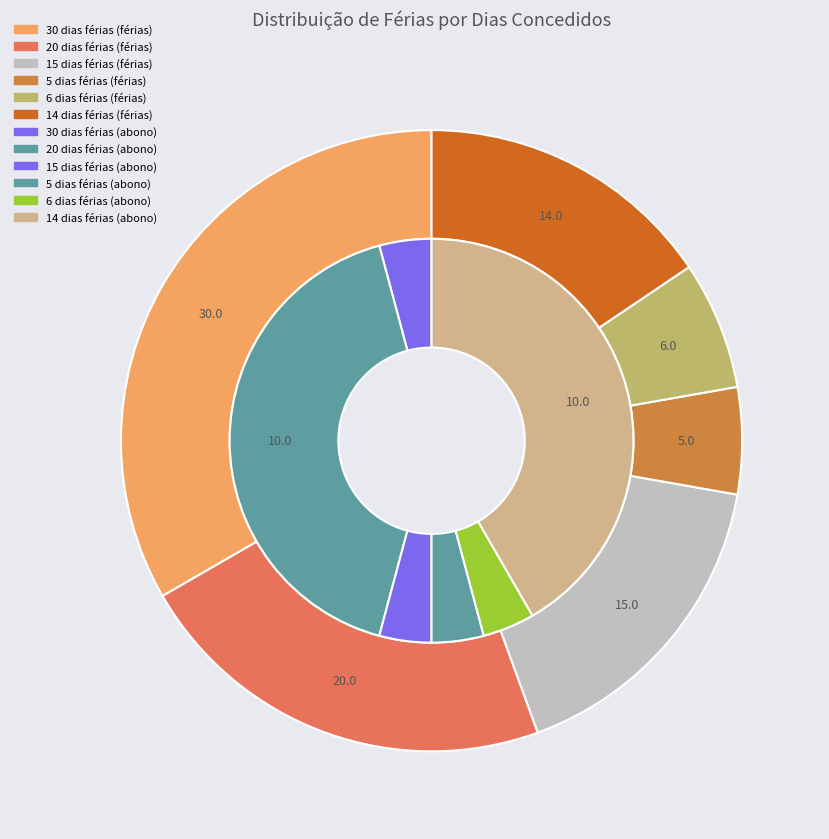

Is FERIAS MARCADAS - 6 dias the majority of the pie?

No